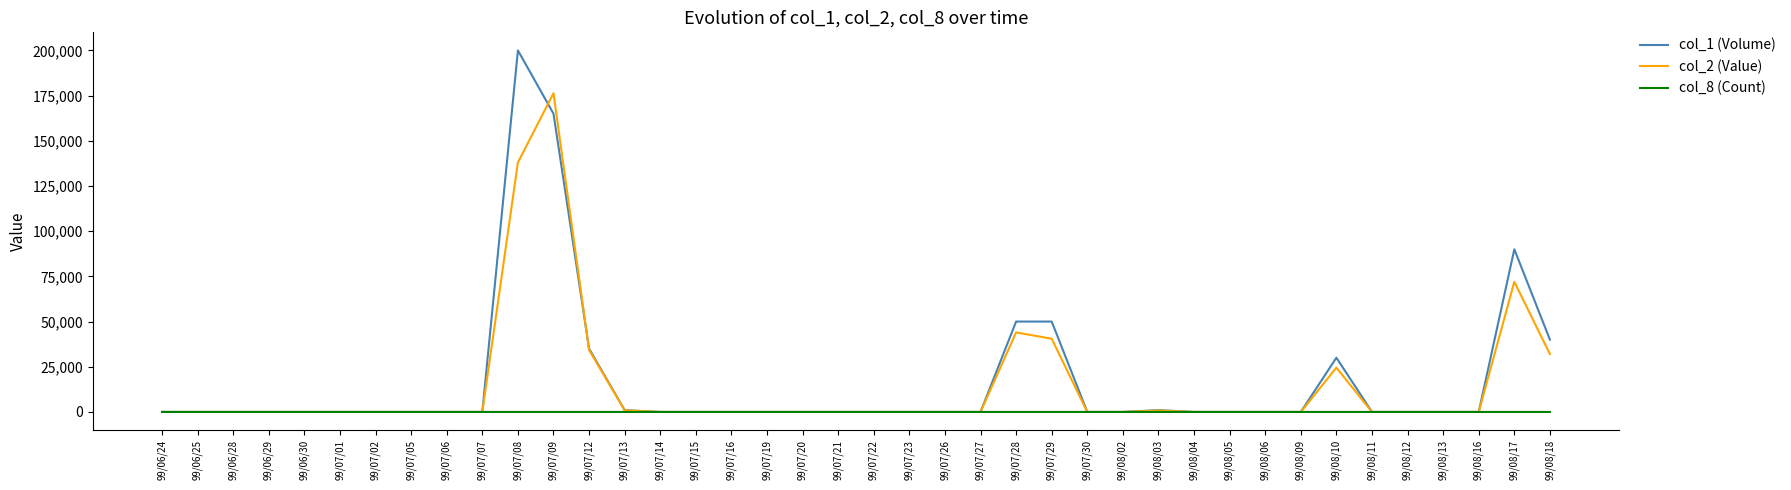

Is the value of col_2 (Value) at 99/07/22 greater than the value of col_1 (Volume) at 99/08/18?

No